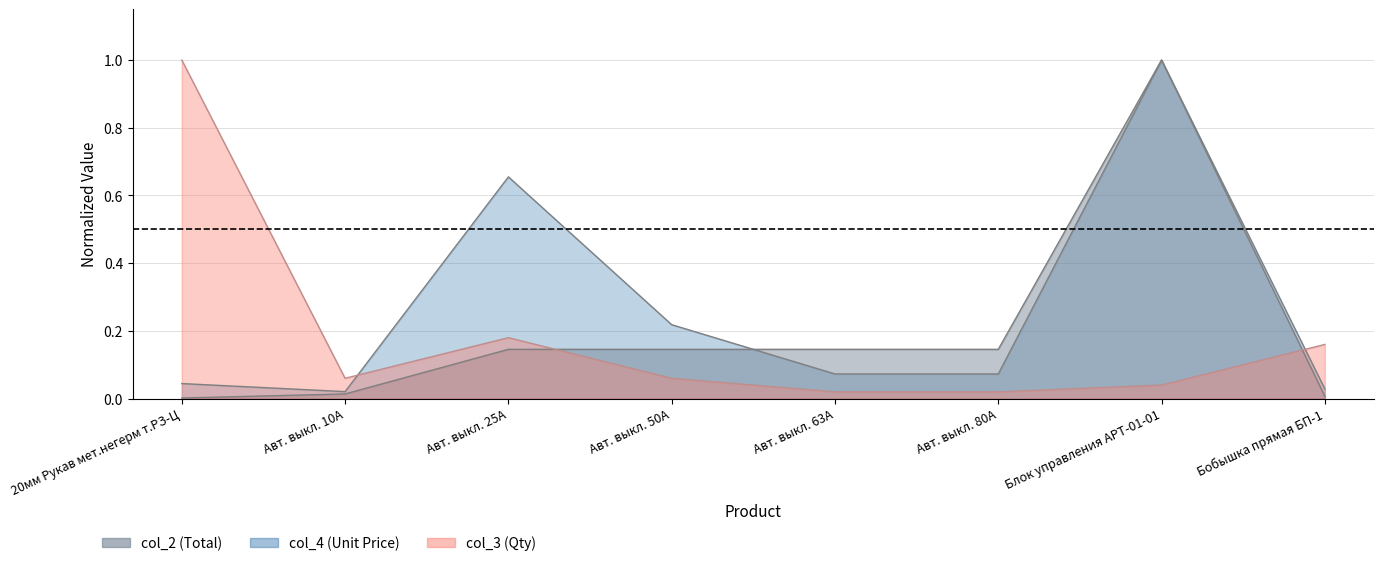

True or false: col_2 (Total) has a value of 0.7 at Авт. выкл. 25А.

True